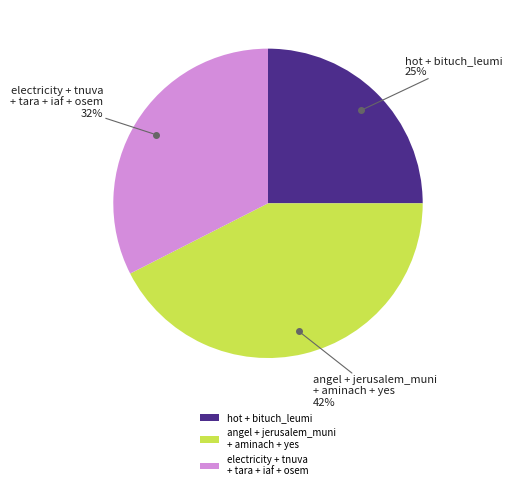

Which has a higher value, hot + bituch_leumi or electricity + tnuva + tara + iaf + osem?

electricity + tnuva + tara + iaf + osem